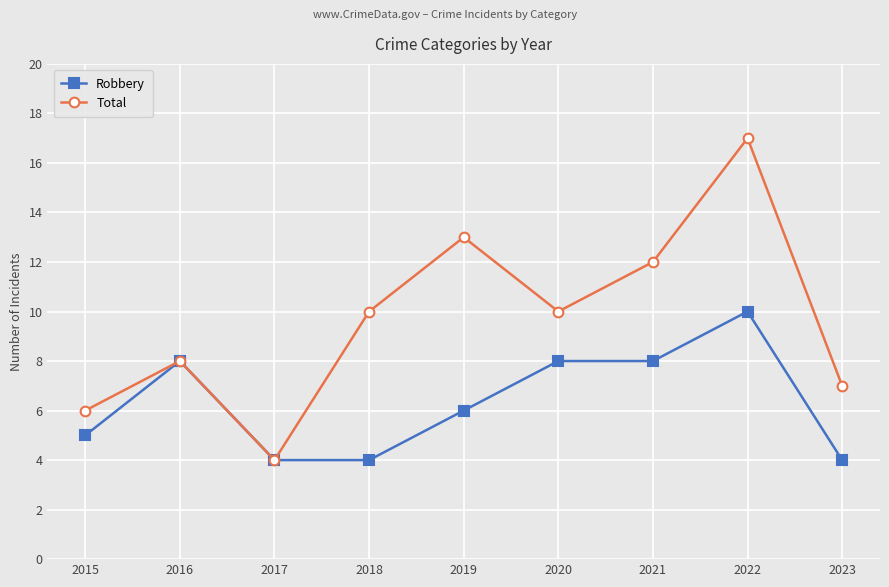

At which category does Total reach its first local peak?

2016